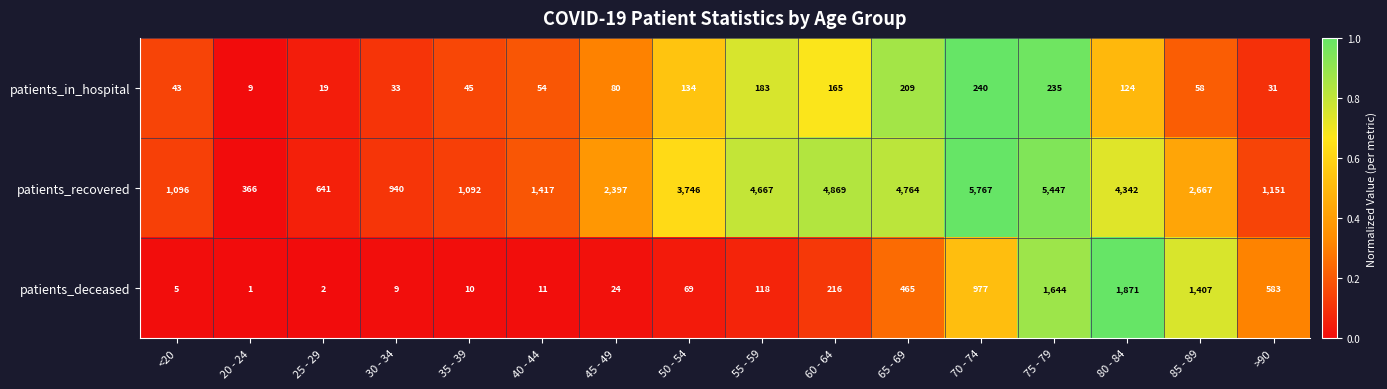

Which series changed the most between 20 - 24 and 60 - 64?

patients_recovered